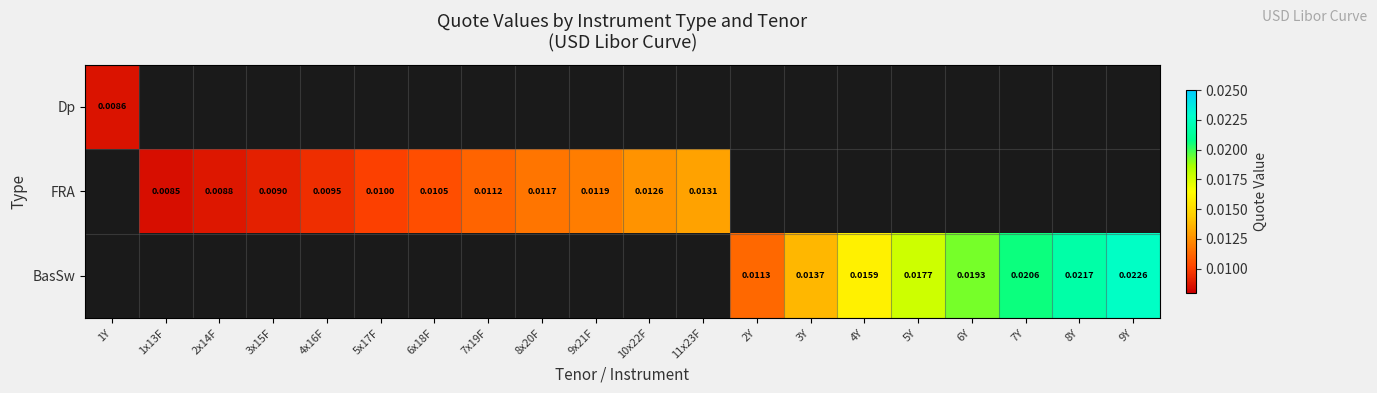

How many positive values does the BasSw series have?

8